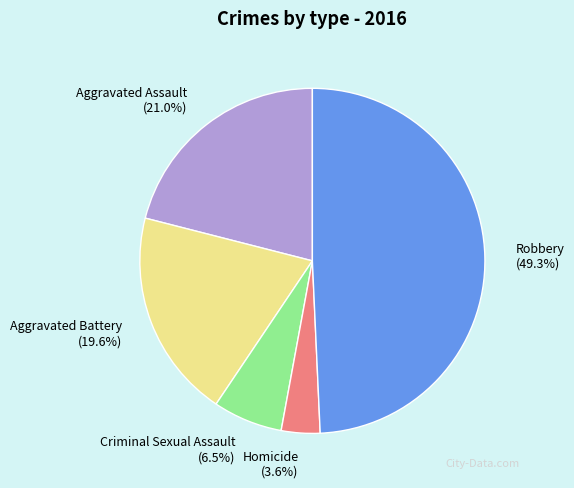

What is the largest slice in the pie chart?

Robbery